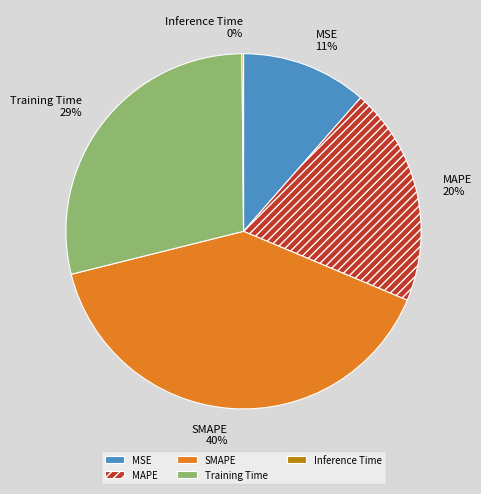

Approximately how many times larger is the value at MAPE compared to Training Time?

0.7